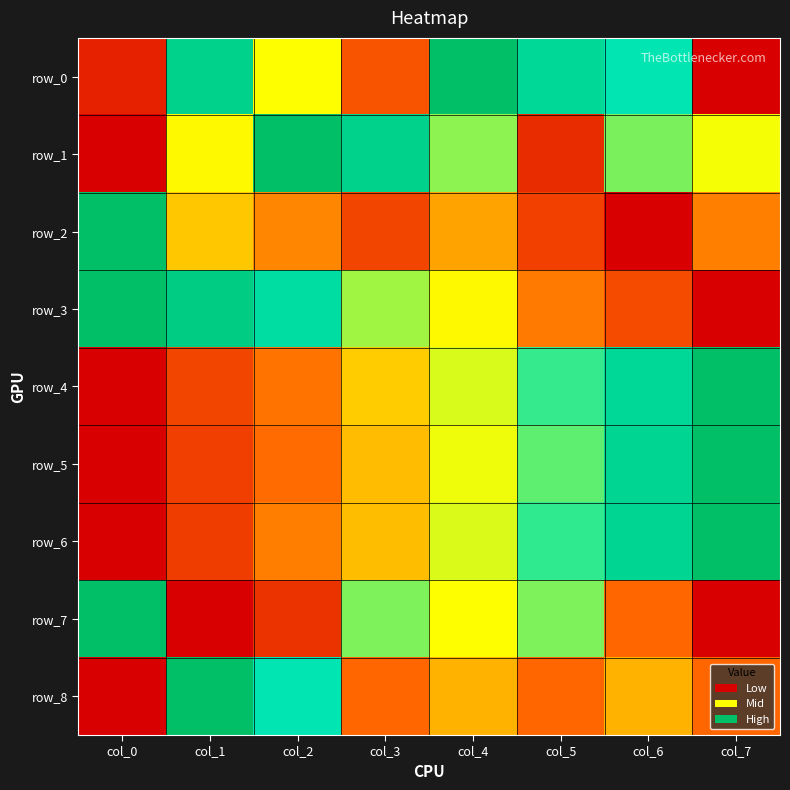

The value of row_6 at col_3 is 0.2. True or false?

False